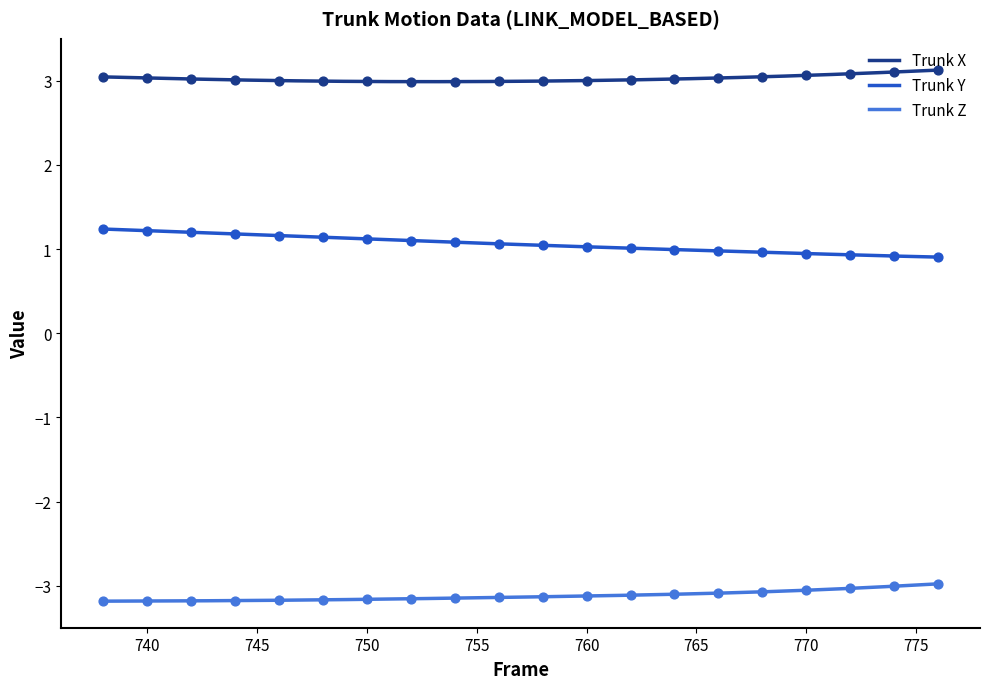

At which category is the sum across all series the highest?

738